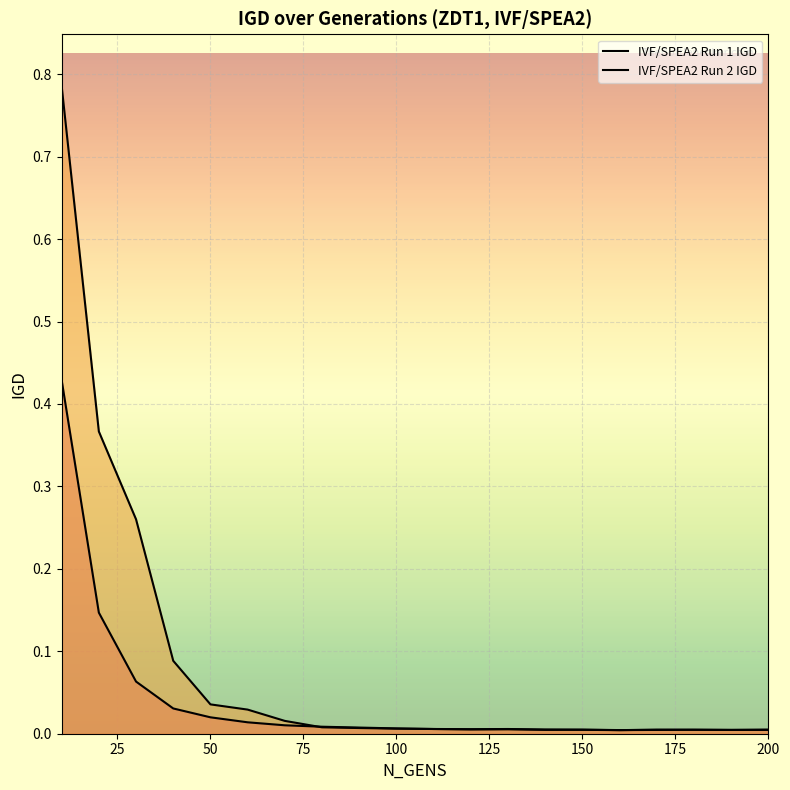

How many lines are shown in the chart?

2